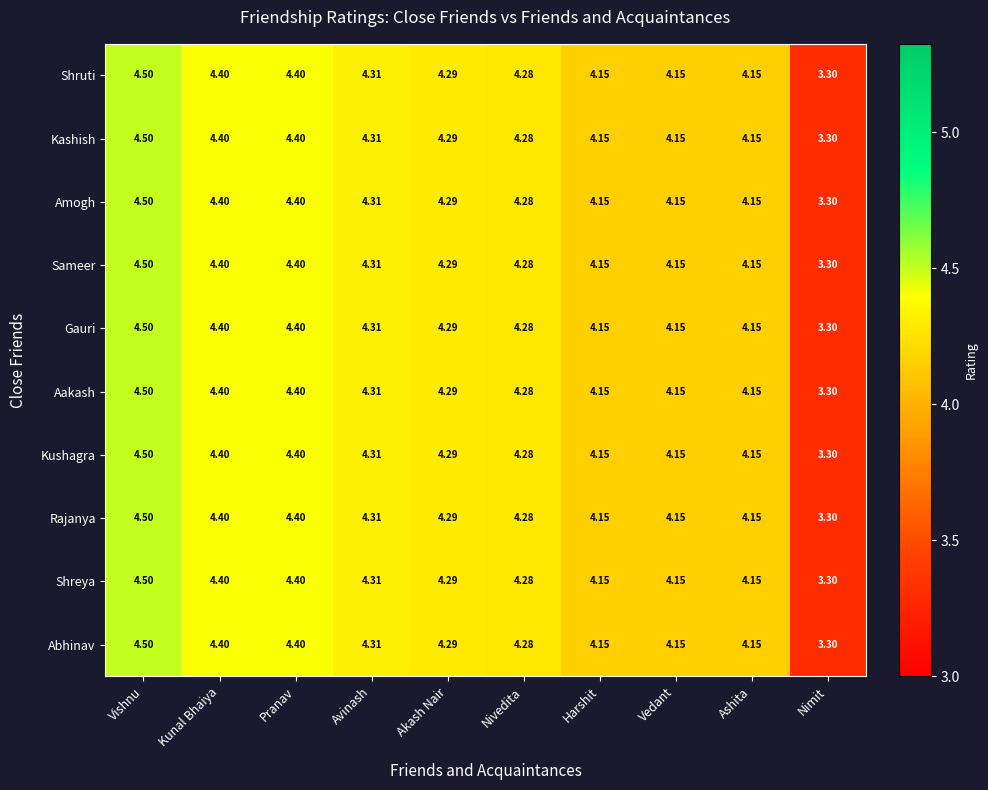

Is the value of Aakash at Avinash greater than the value of Gauri at Ashita?

Yes